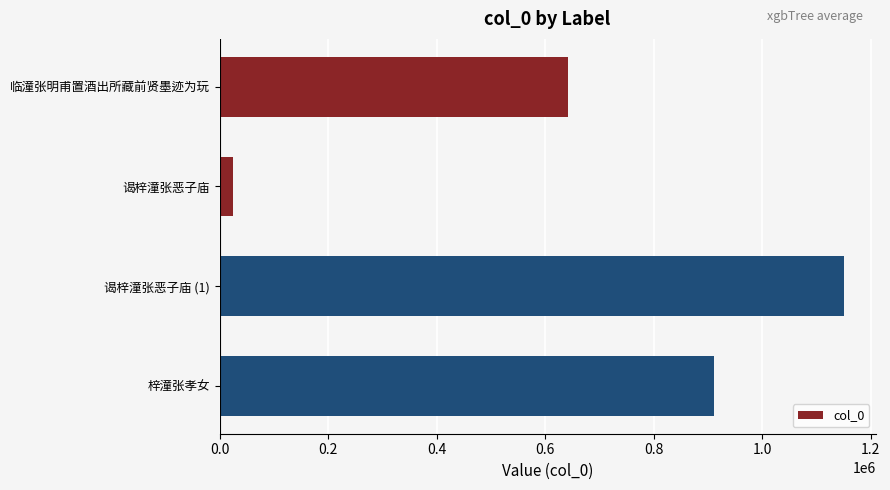

What is the sum of all values?

2729072